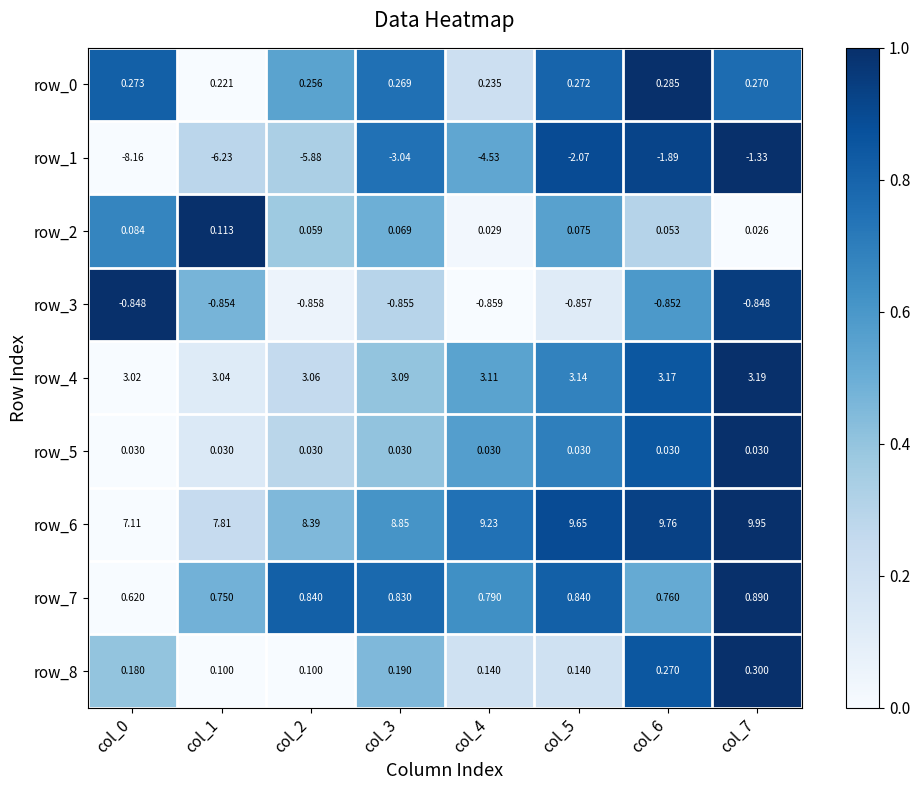

Is the value of row_1 at col_4 greater than the value of row_8 at col_7?

No